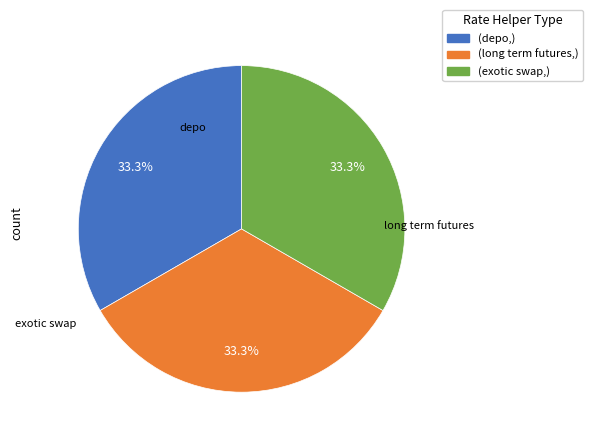

Does any single category account for the majority?

No